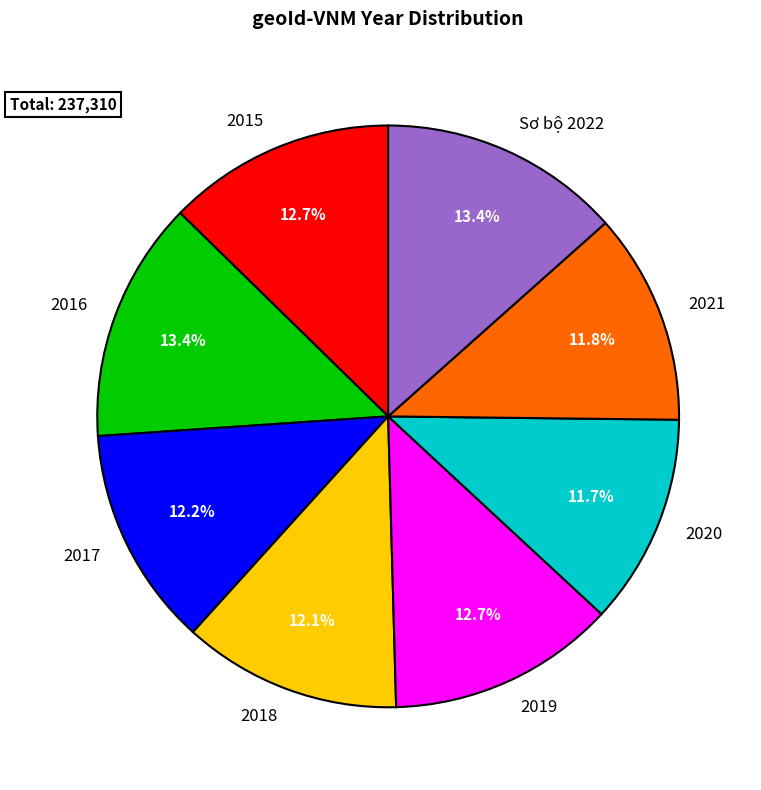

To the nearest percent, what portion does 2019 represent?

13%